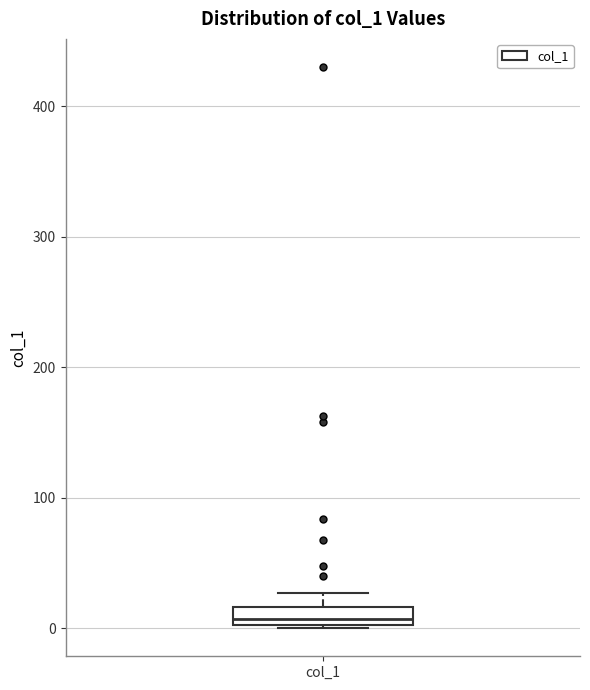

Where does the median line of the box for col_1 sit on the y-axis? The values are not printed on the chart, so give them approximately, as read against the axis.

10